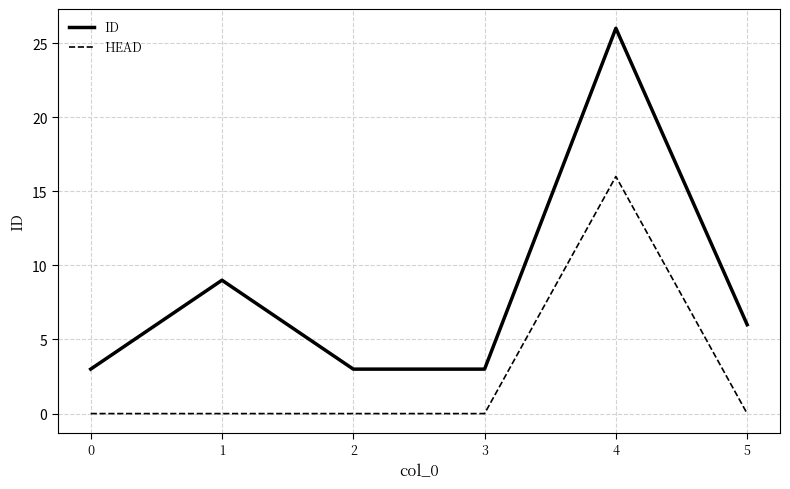

What is the approximate value of ID at 4, to the nearest 10?

30